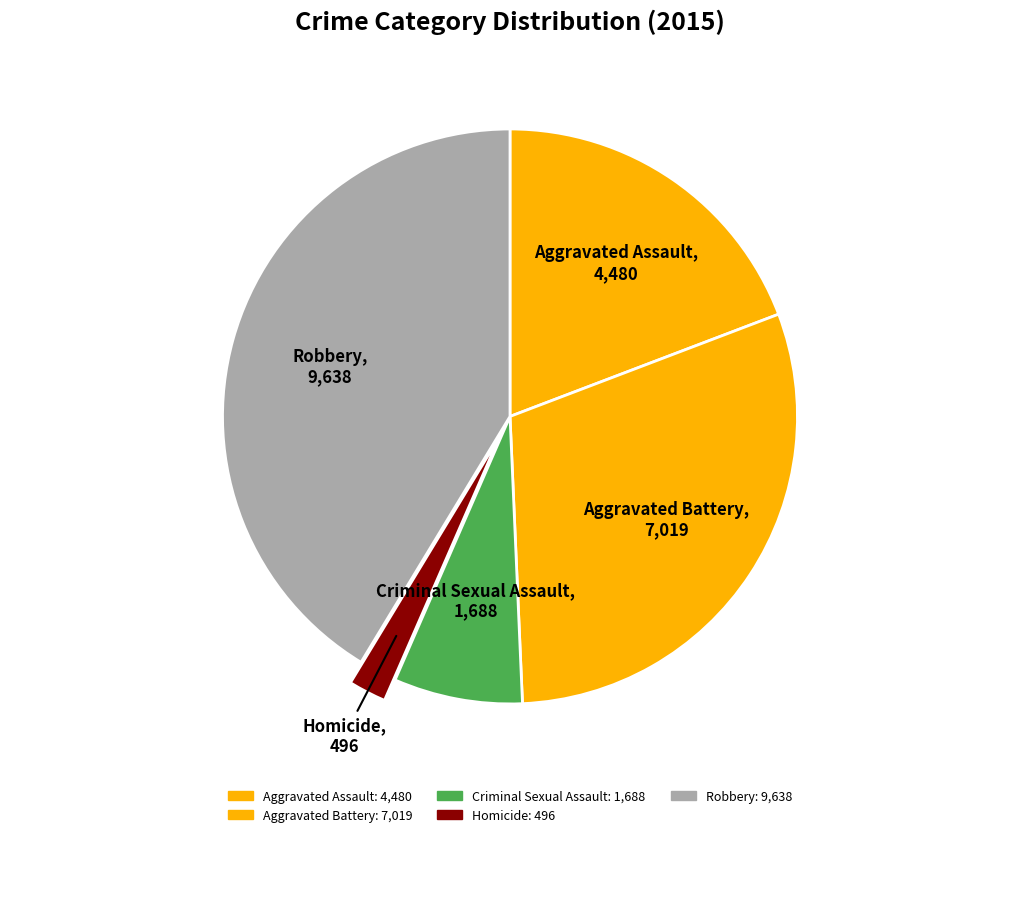

Which category has the smallest portion of the pie?

Homicide